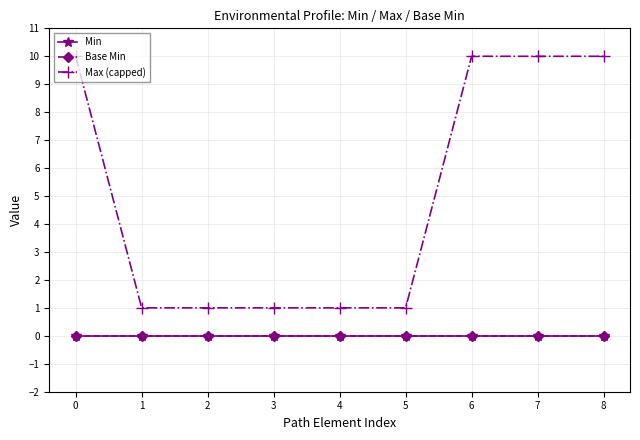

Does the chart have visible grid lines?

Yes